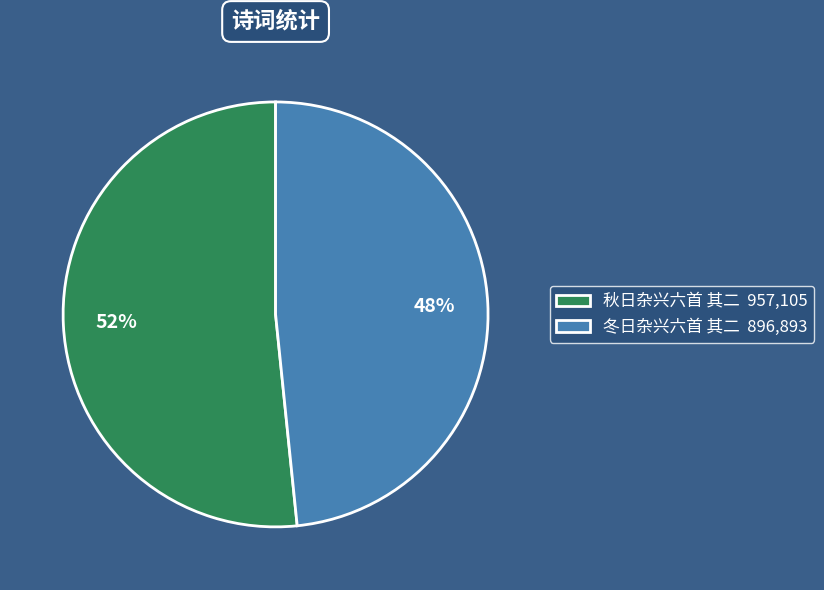

To the nearest percent, what is the combined percentage of 冬日杂兴六首 其二 and 秋日杂兴六首 其二?

100%